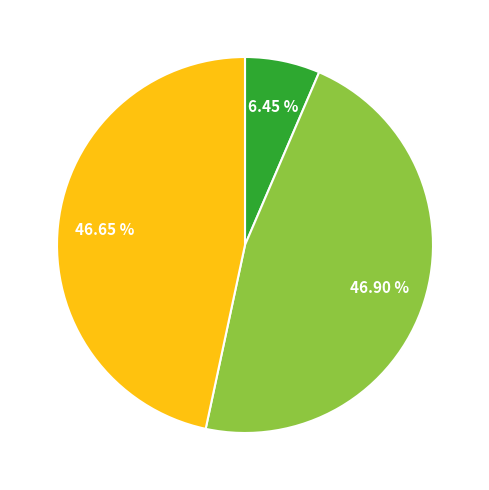

Does any single category account for the majority?

No